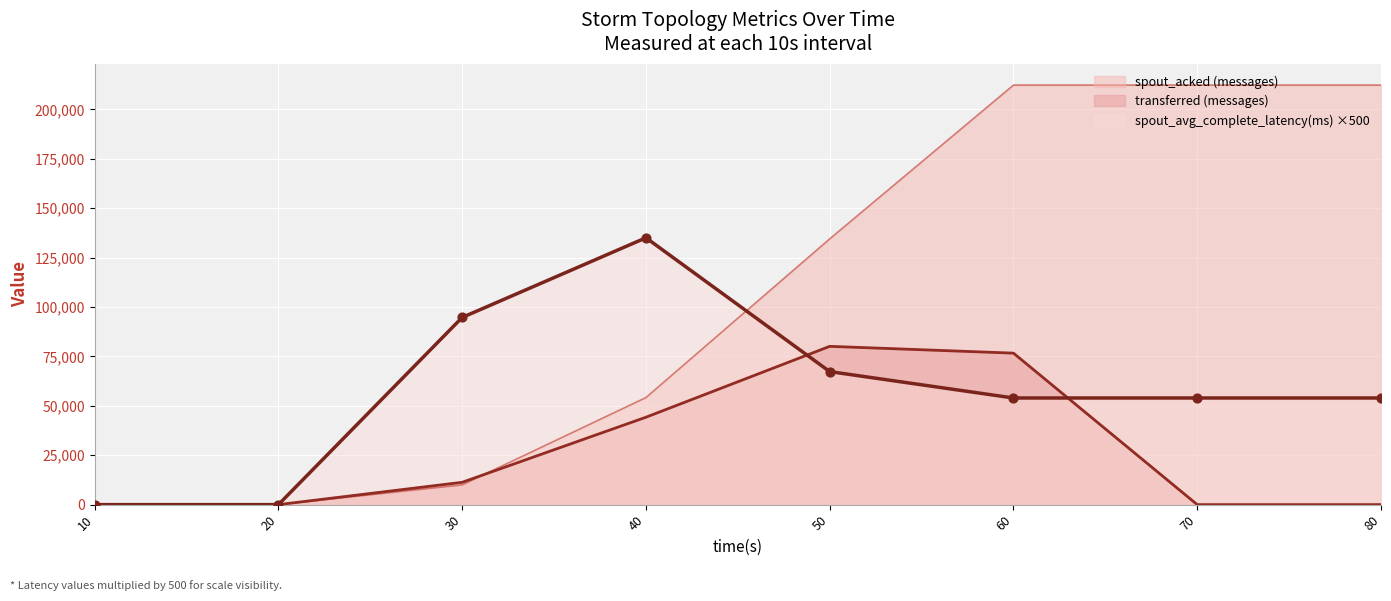

Is the value of spout_avg_complete_latency(ms) at 40 greater than the value of spout_acked (messages) at 70?

No